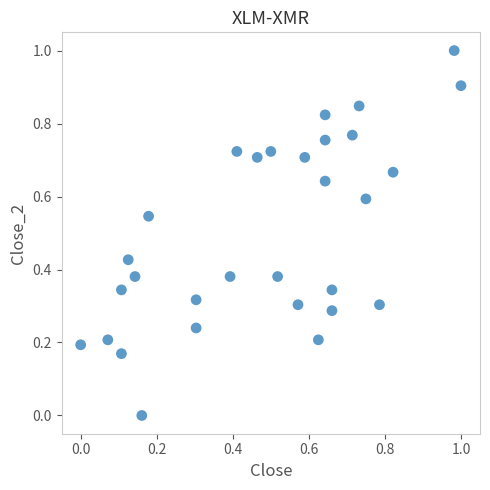

What is the range of X values (max minus min)?

1.0